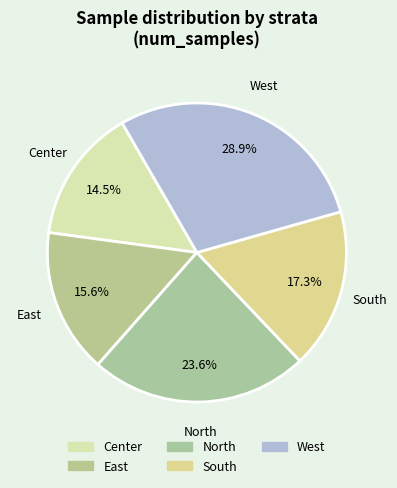

To the nearest percent, what is the difference between the South and West slice percentages?

12%